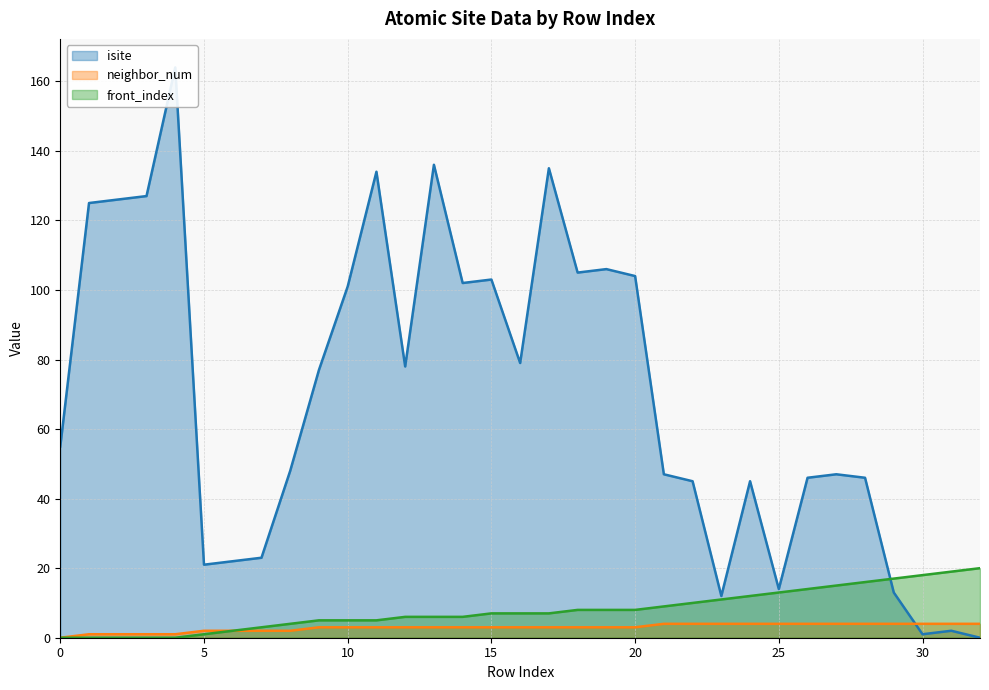

Where is isite (line) nearest to the value 82?

16